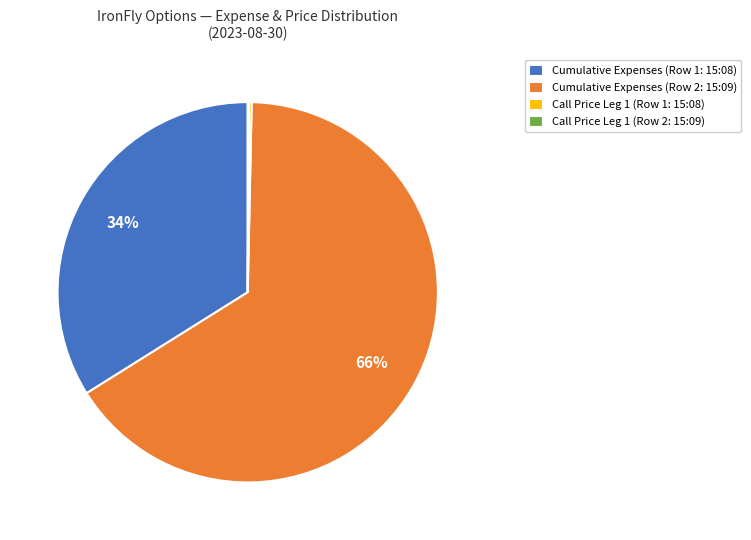

What is the largest slice in the pie chart?

Cumulative Expenses (Row 2: 15:09)